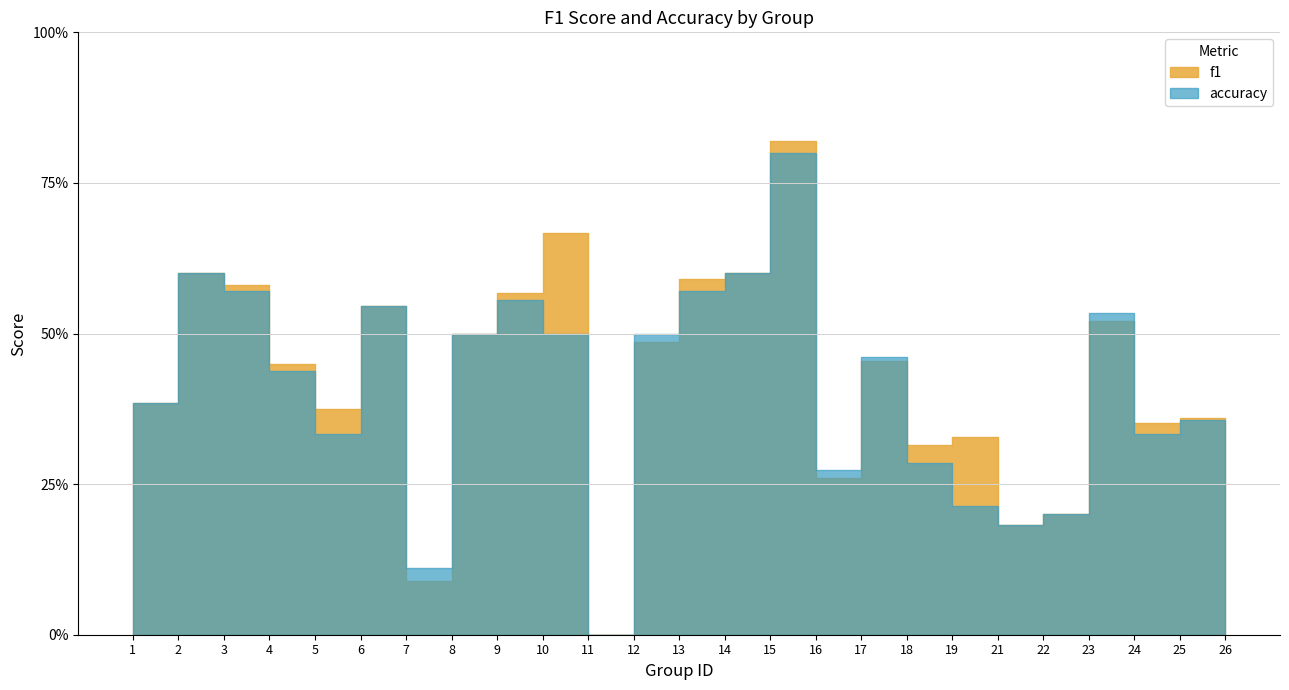

What is the value of the accuracy point at the 4th from the left?

0.4